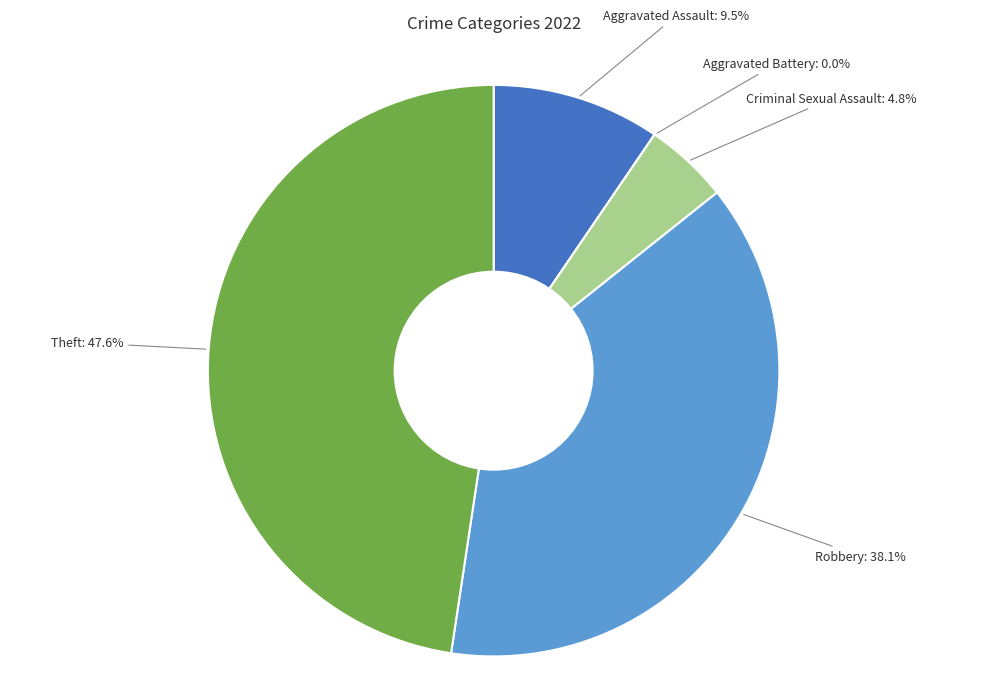

Does any single category account for the majority?

No